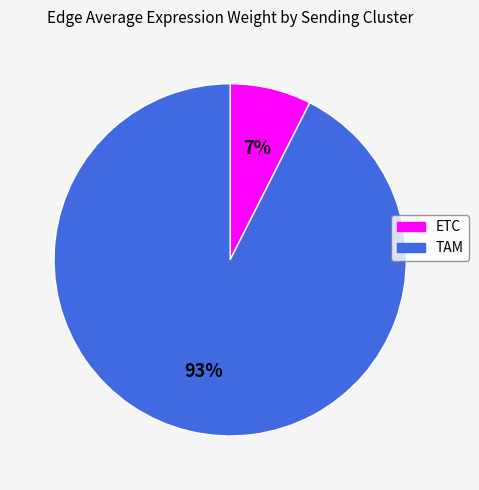

Combined, do ETC and TAM account for over 50%?

Yes